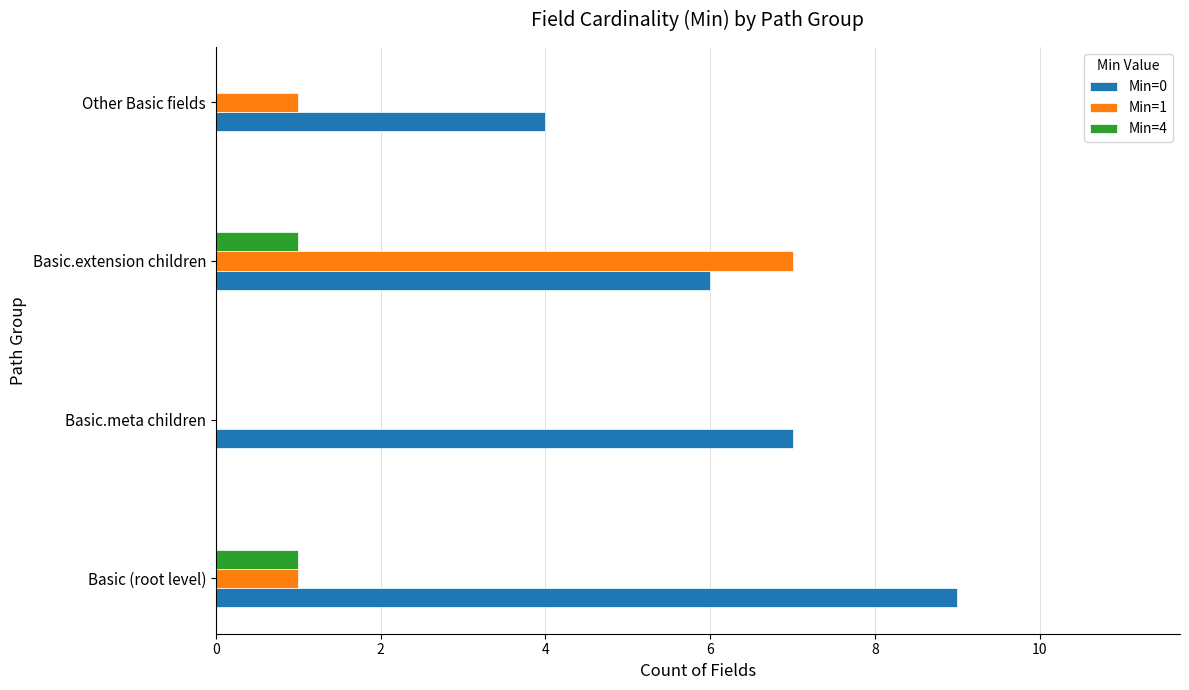

What is the maximum value shown in the chart?

9